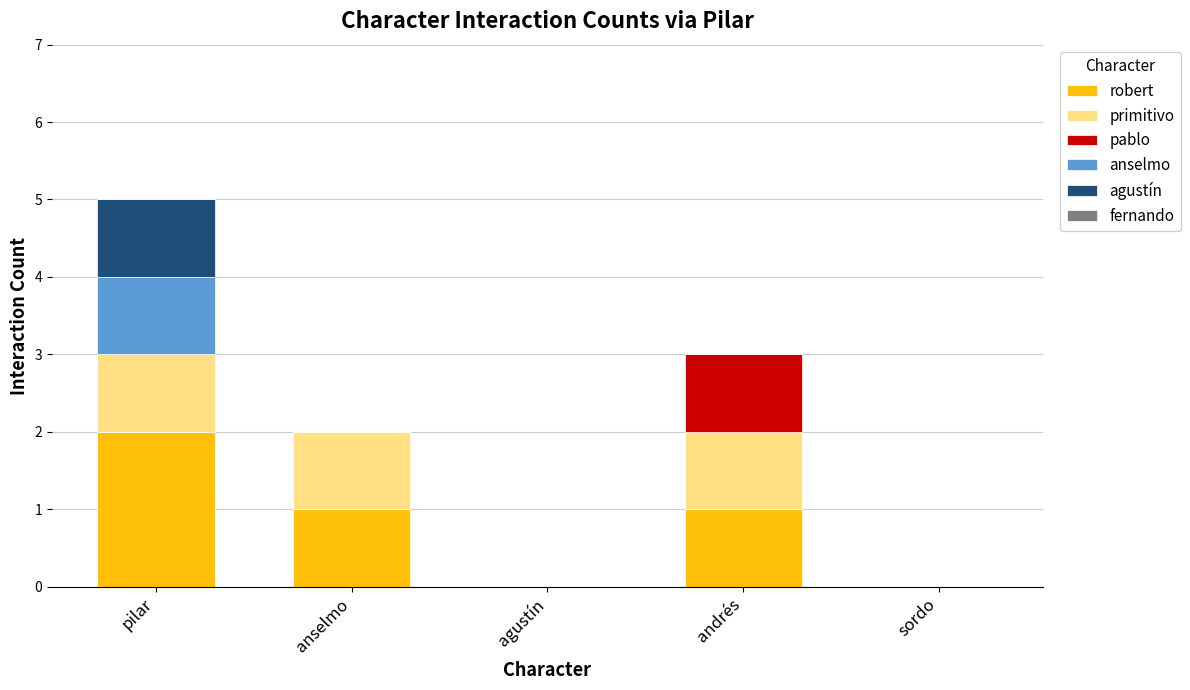

Is it true that robert equals 0 at pilar?

False